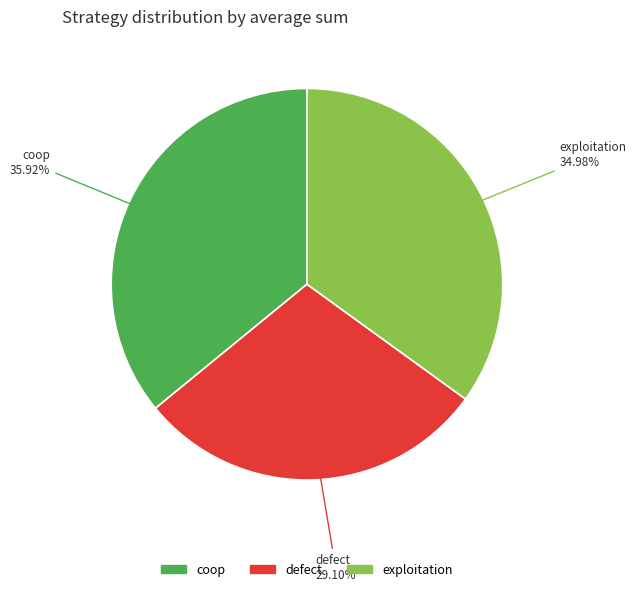

Rank the categories by value from lowest to highest.

defect, exploitation, coop